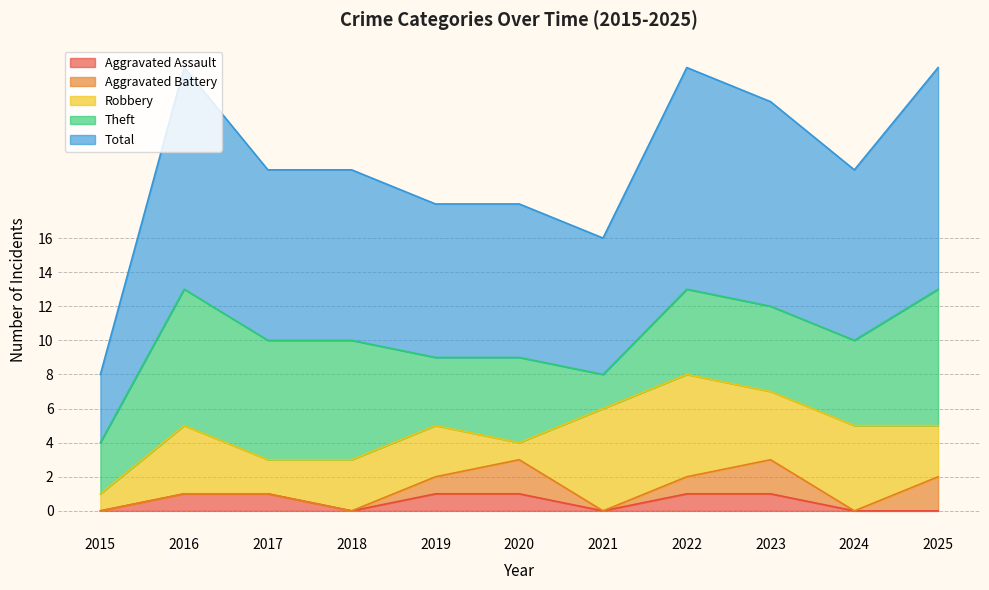

True or false: Total and Aggravated Assault cross at least once.

False